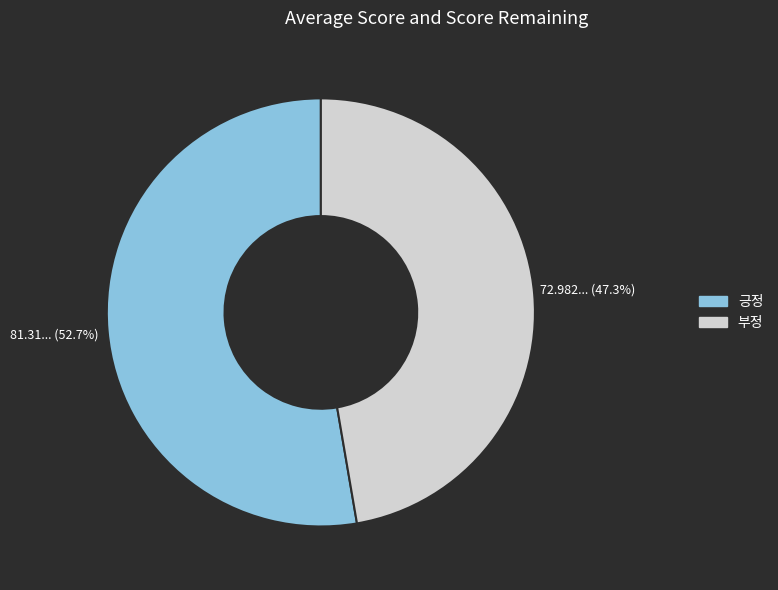

Is it true that 긍정 is 53% of the pie?

True